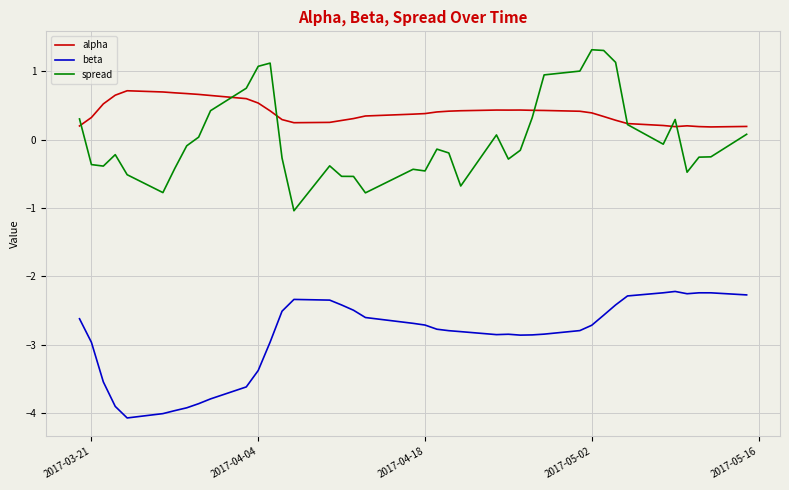

What is the maximum value shown in the chart?

1.3